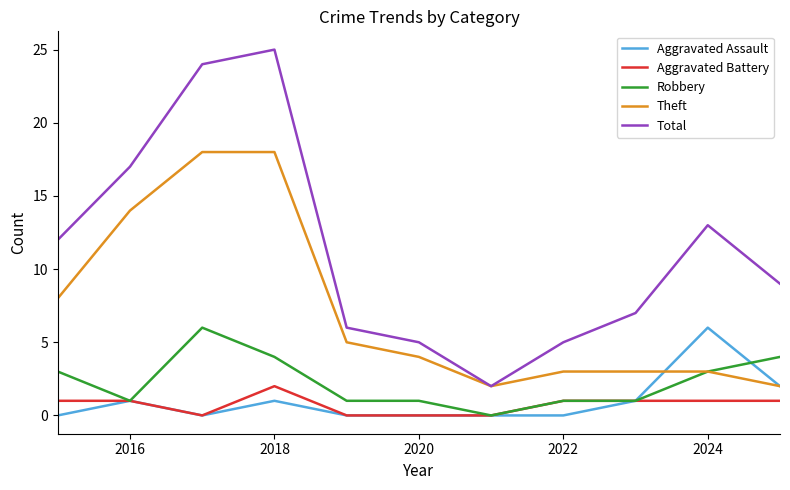

Which series has the largest total across all categories?

Total